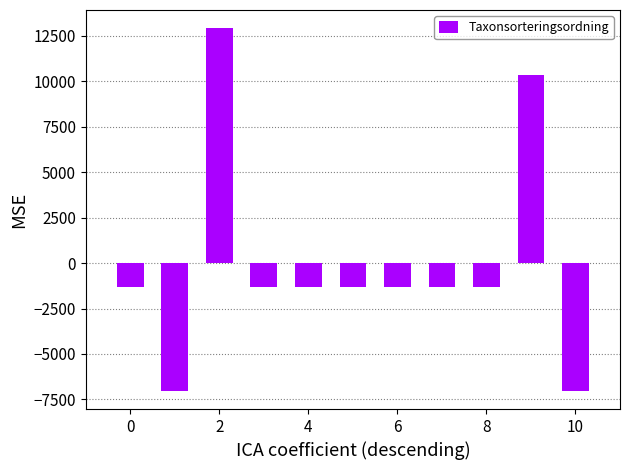

Reading left to right, list all the values displayed in this chart.

-1315.3	-7030.3	12914.7	-1315.3	-1315.3	-1315.3	-1315.3	-1315.3	-1315.3	10352.7	-7030.3